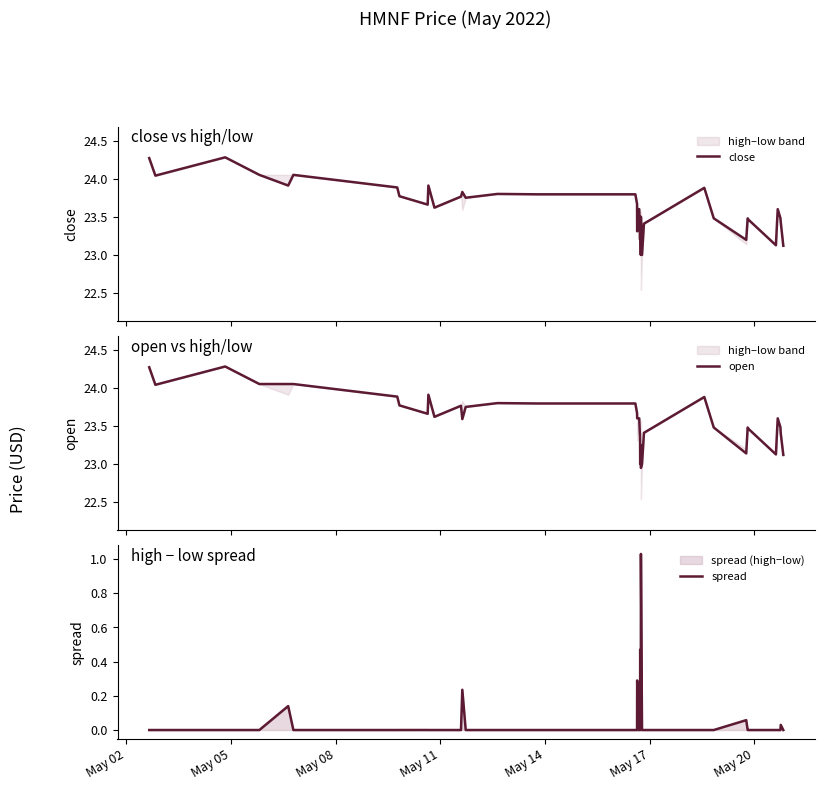

How many lines are shown in the chart?

3